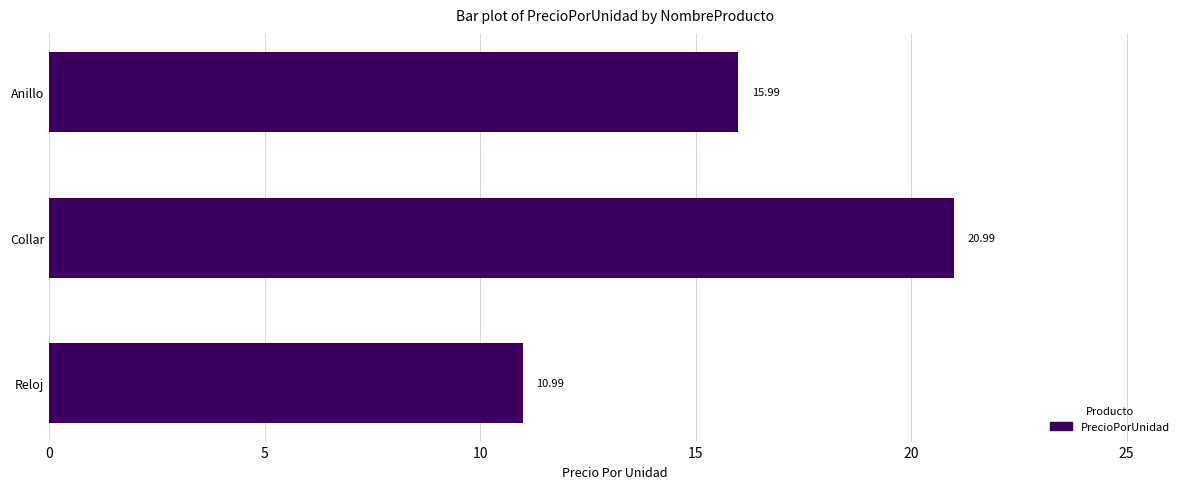

At which label is the value closest to 15?

Anillo